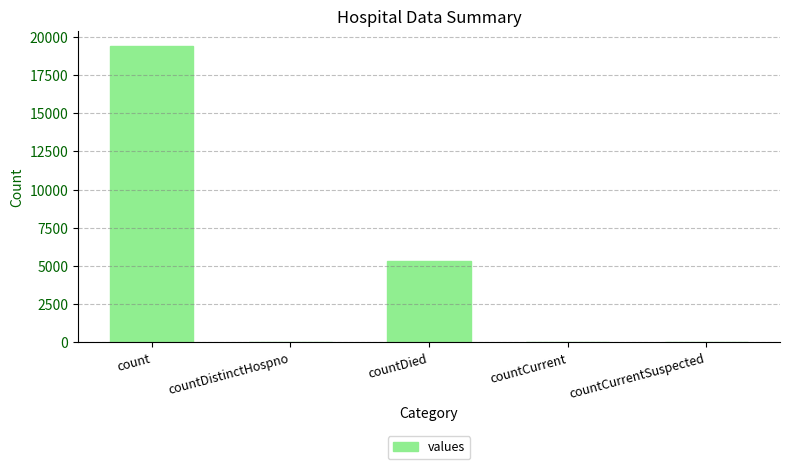

What is the sum of all values?

24875